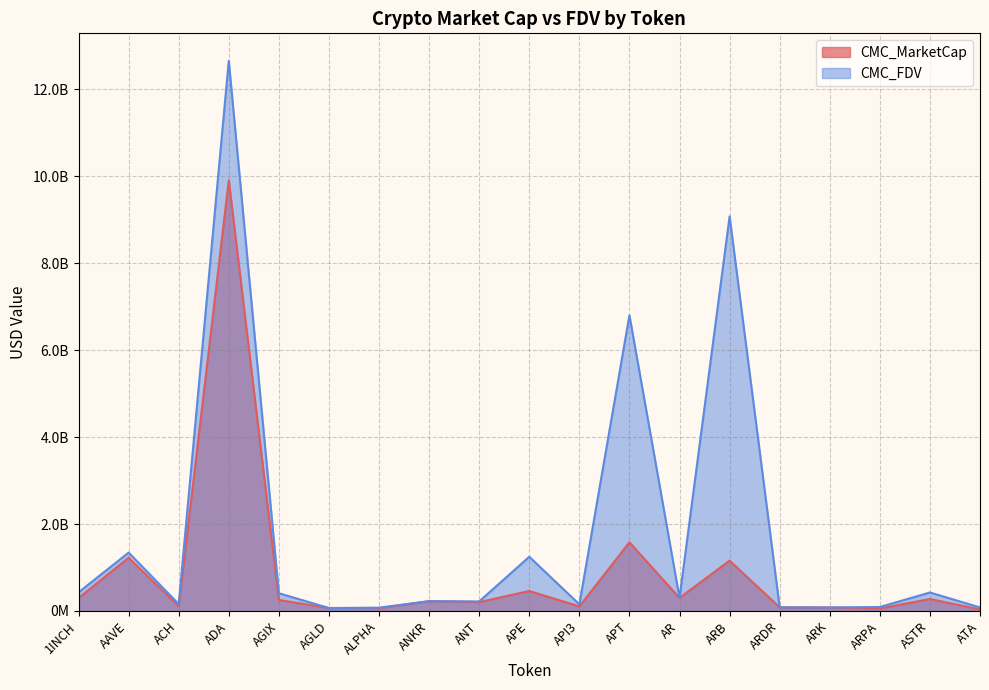

Which category has the highest value in the CMC_MarketCap series?

ADA